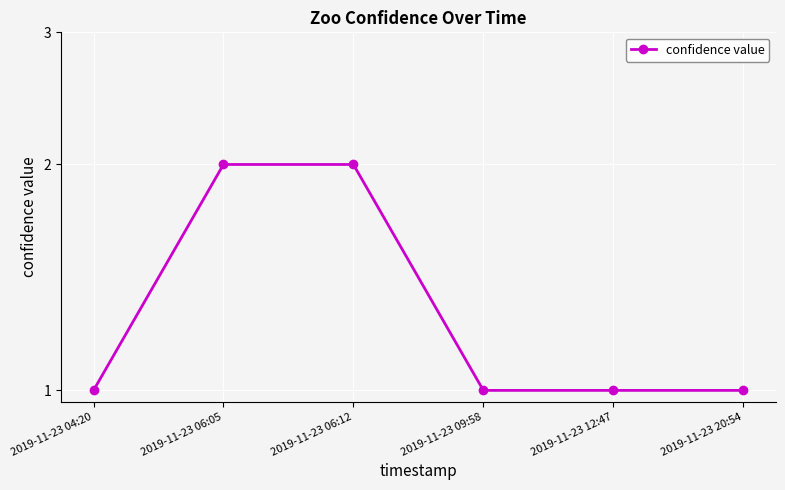

What is the sum of all values?

8